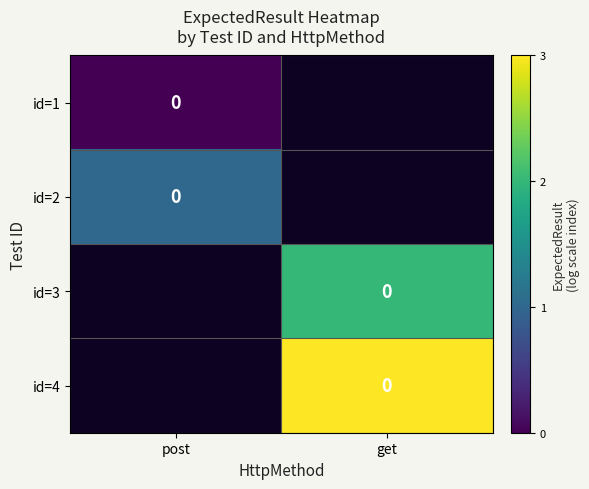

Between post and get, which is larger?

get